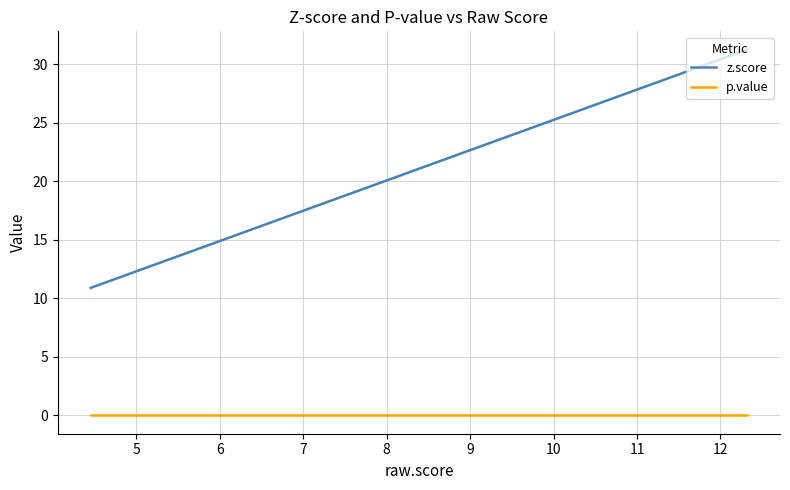

How many lines are shown in the chart?

2